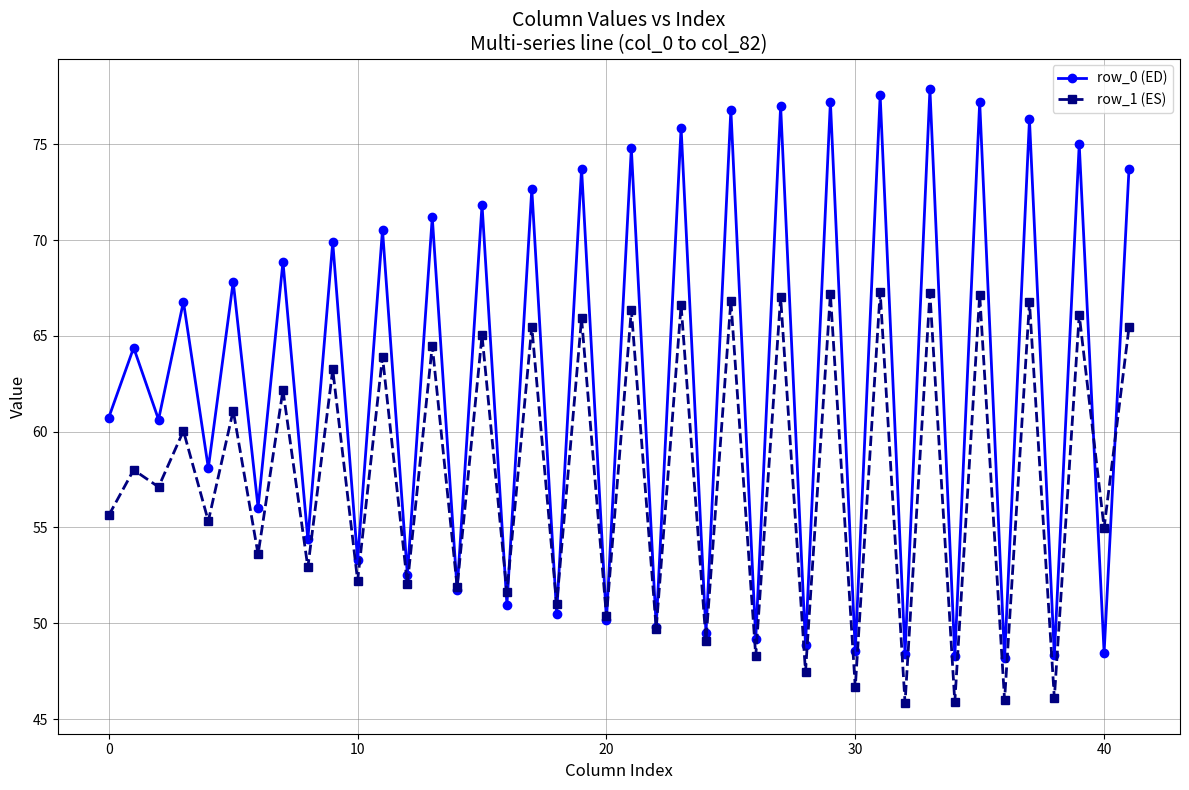

True or false: row_0 (ED) has more than 0 points higher than both neighbors.

True